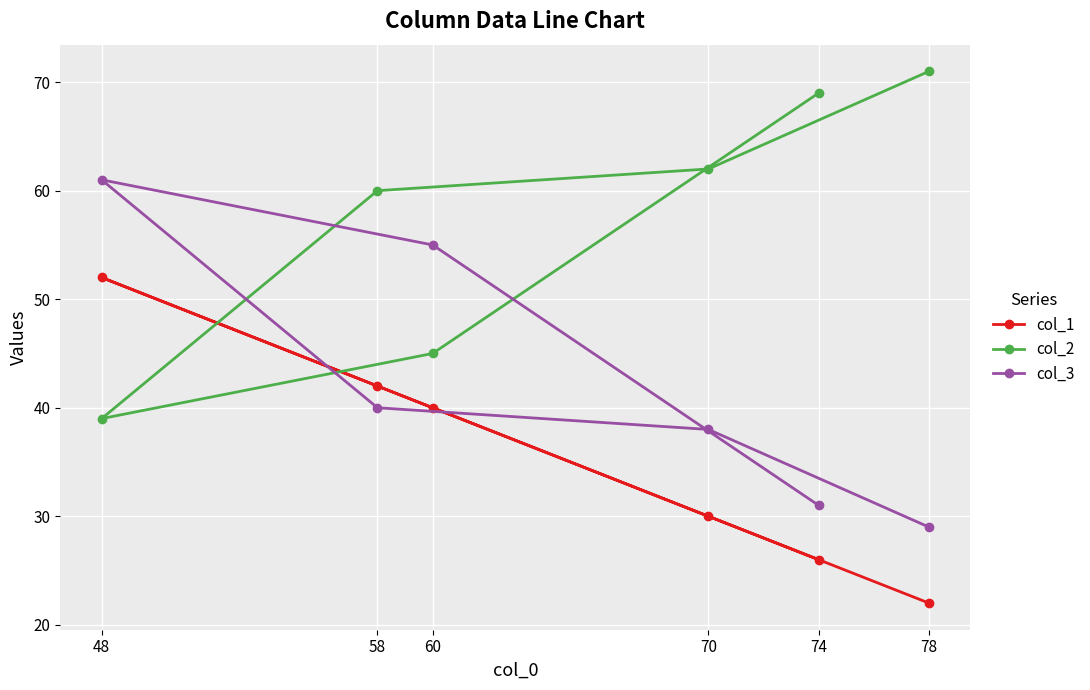

Where is col_2 nearest to the value 55?

58